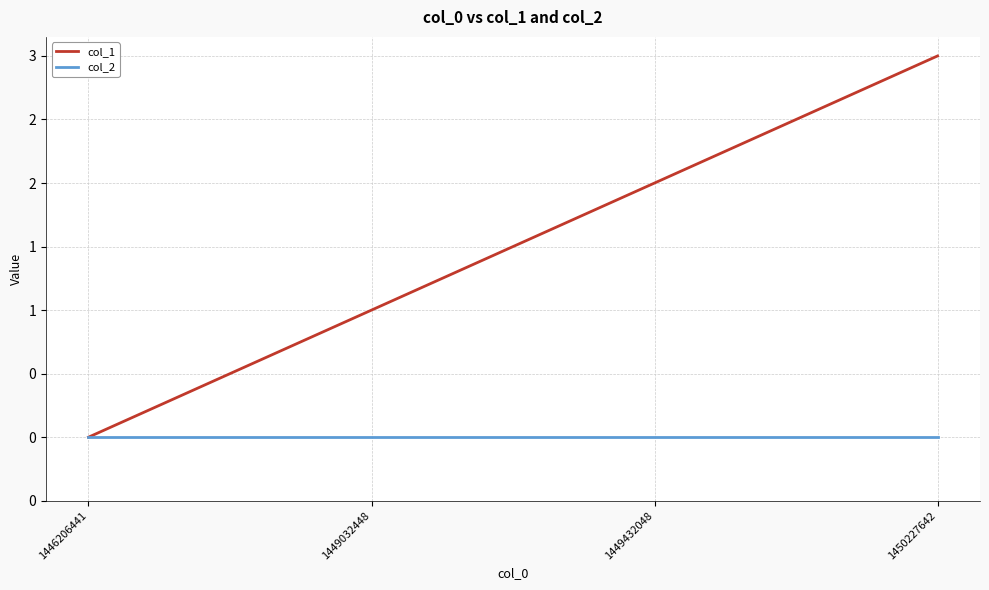

Reading left to right, transcribe all the data shown in this chart.

col_1: 0	1	2	3
col_2: 0	0	0	0